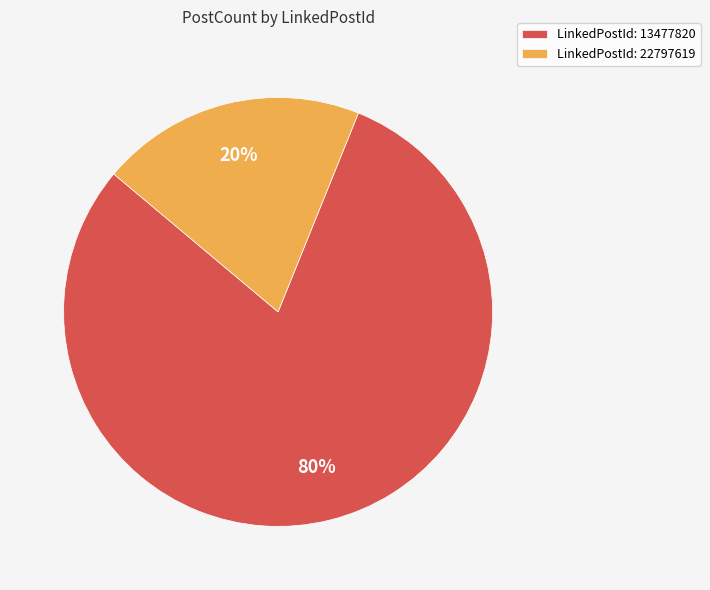

To the nearest percent, what is the combined percentage of LinkedPostId: 13477820 and LinkedPostId: 22797619?

100%